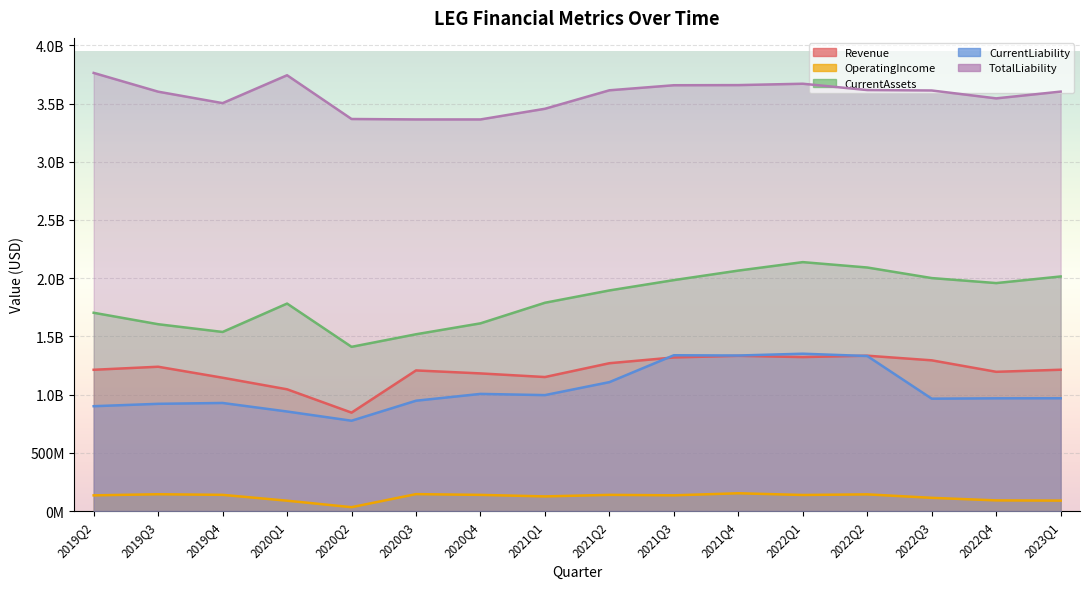

Which series has the largest range (max minus min)?

CurrentAssets